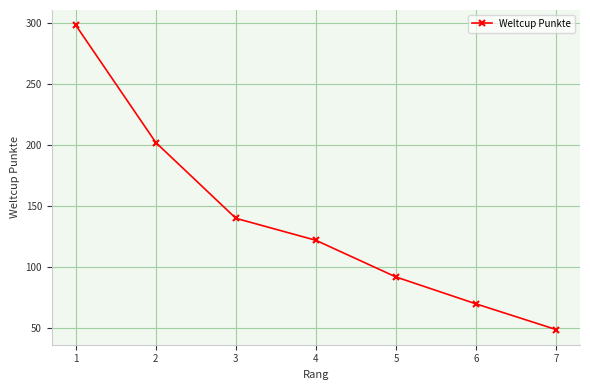

What is the smallest value displayed?

49